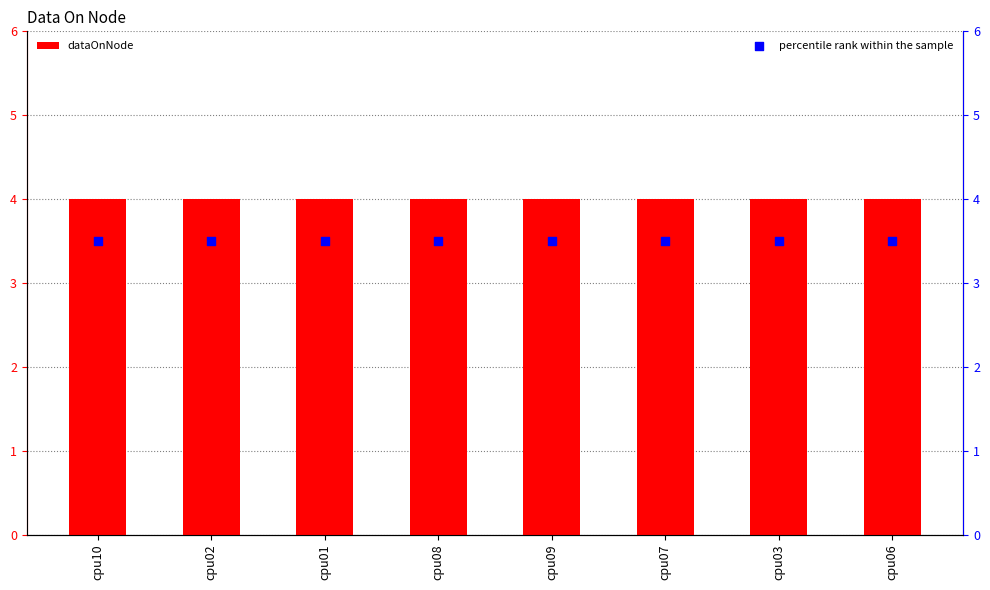

Which series has the largest Y range (max minus min)?

dataOnNode